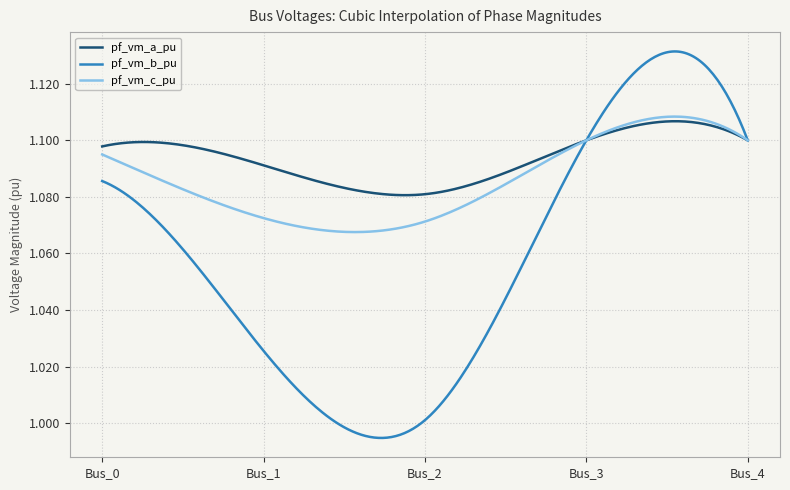

Which series has the largest total across all categories?

pf_vm_a_pu